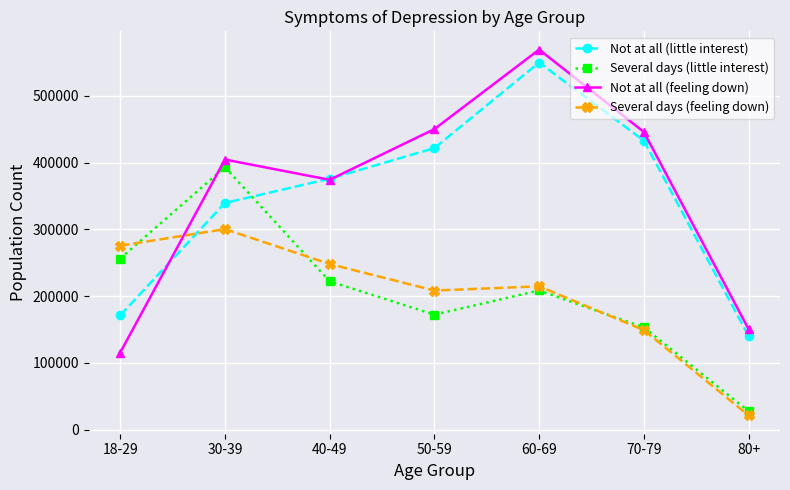

At which category is the sum across all series the highest?

60-69